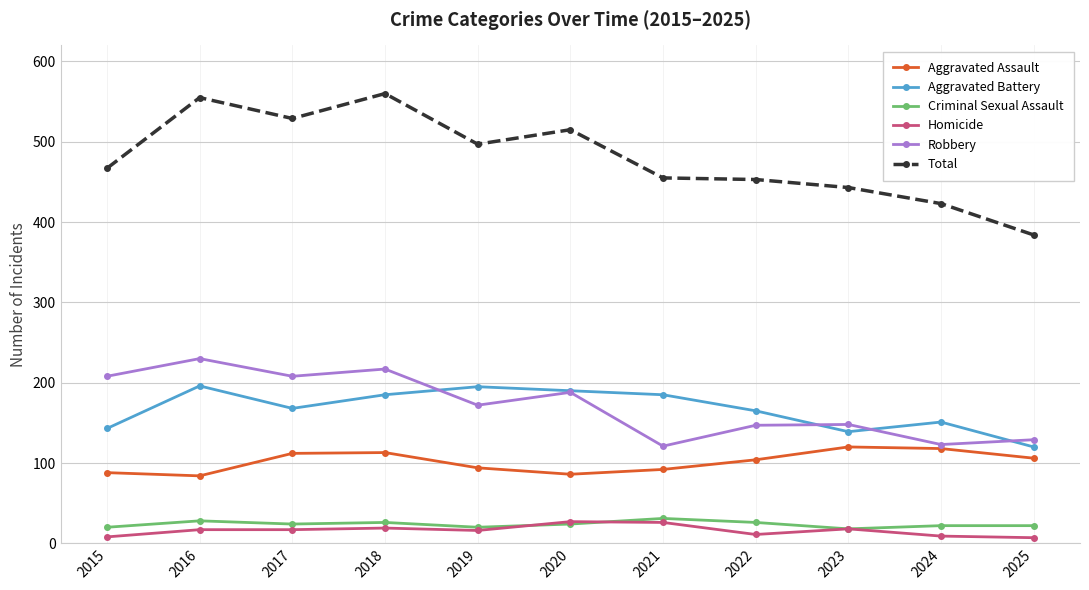

What are all the series names shown in the legend?

Aggravated Assault, Aggravated Battery, Criminal Sexual Assault, Homicide, Robbery, Total